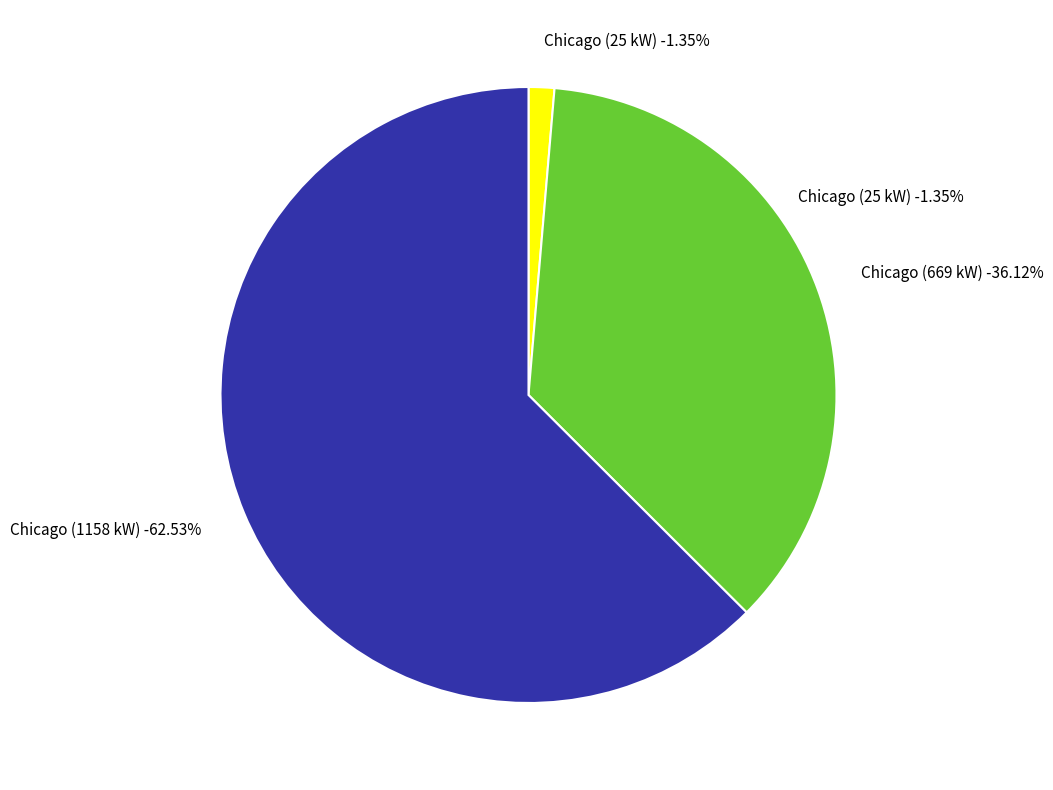

How many slices are in this pie chart?

3